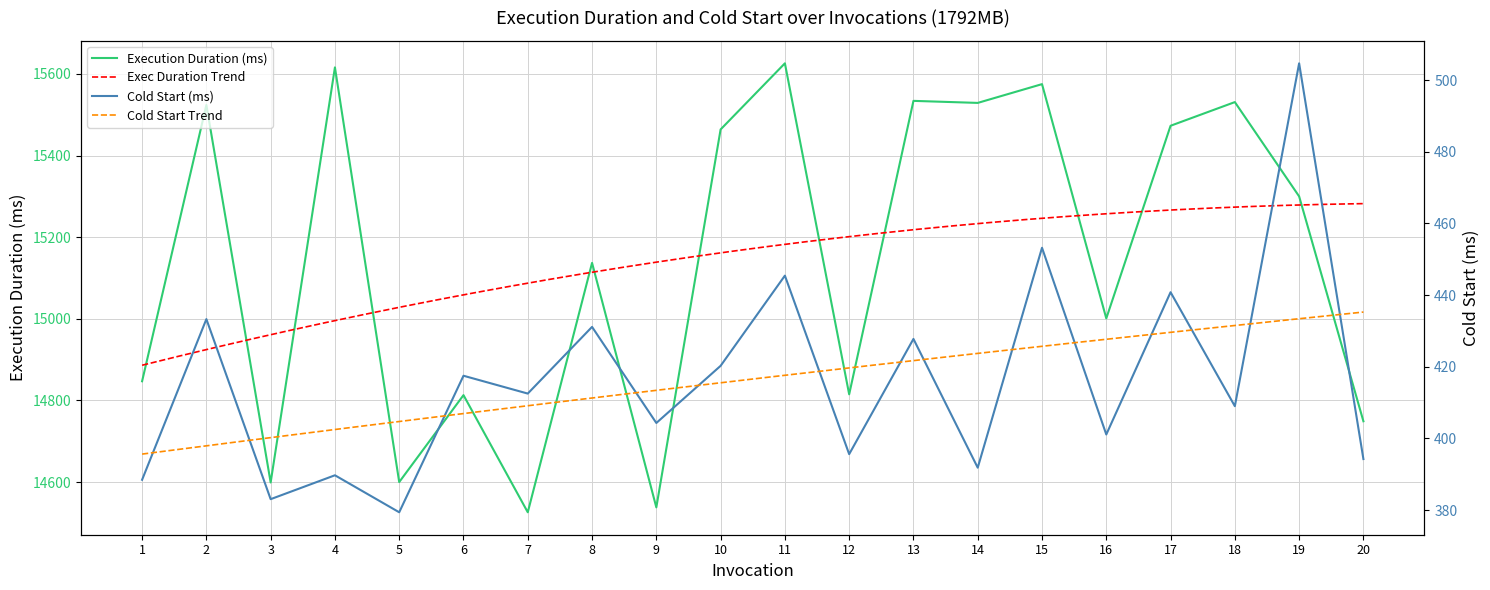

True or false: Execution Duration (ms) has more than 0 interior local peaks.

True